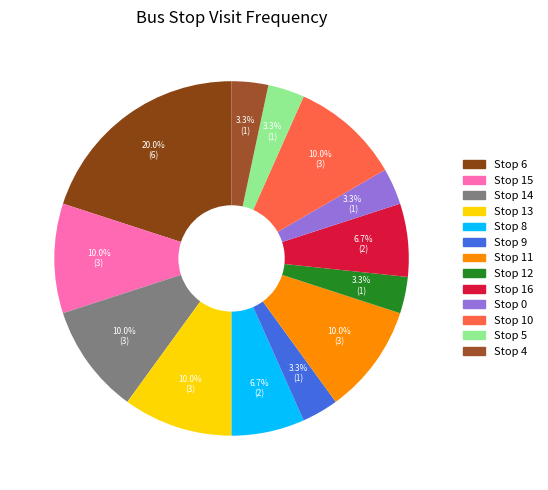

Between Stop 0 and Stop 4, which is larger?

Stop 0